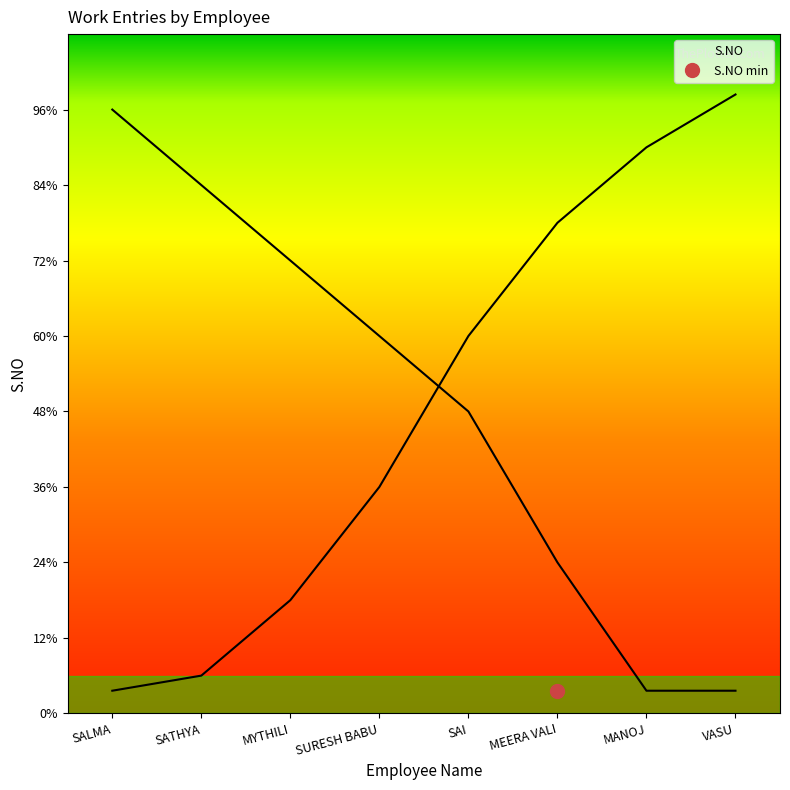

Which label corresponds to the smallest value in the chart?

MANOJ